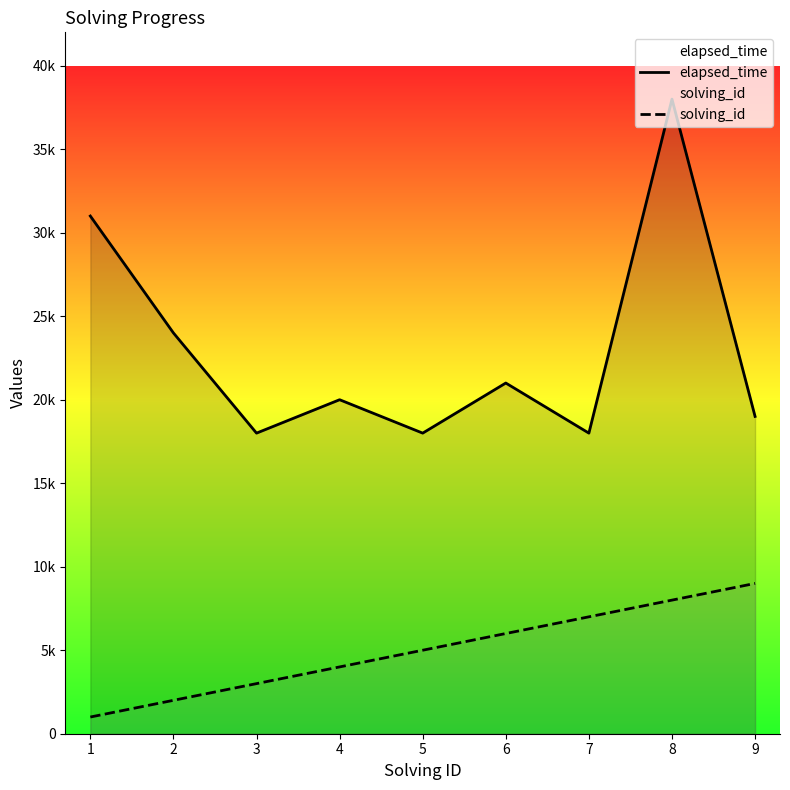

Which series has the widest spread of values?

elapsed_time